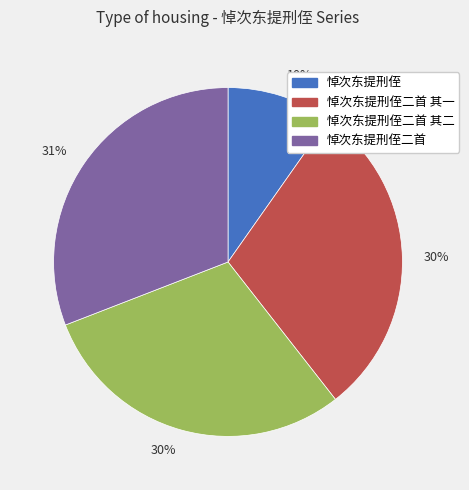

To the nearest percent, what is the difference between the largest and smallest slice percentages?

21%